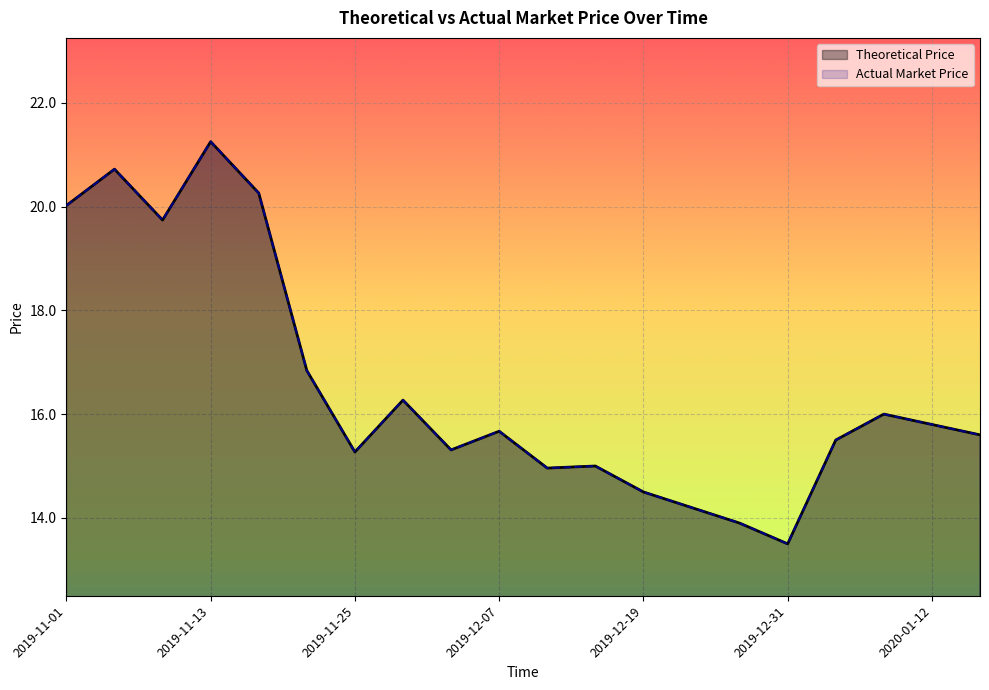

Is the value of Actual Market Price at 2019-12-11 greater than the value of Theoretical Price at 2019-12-11?

No